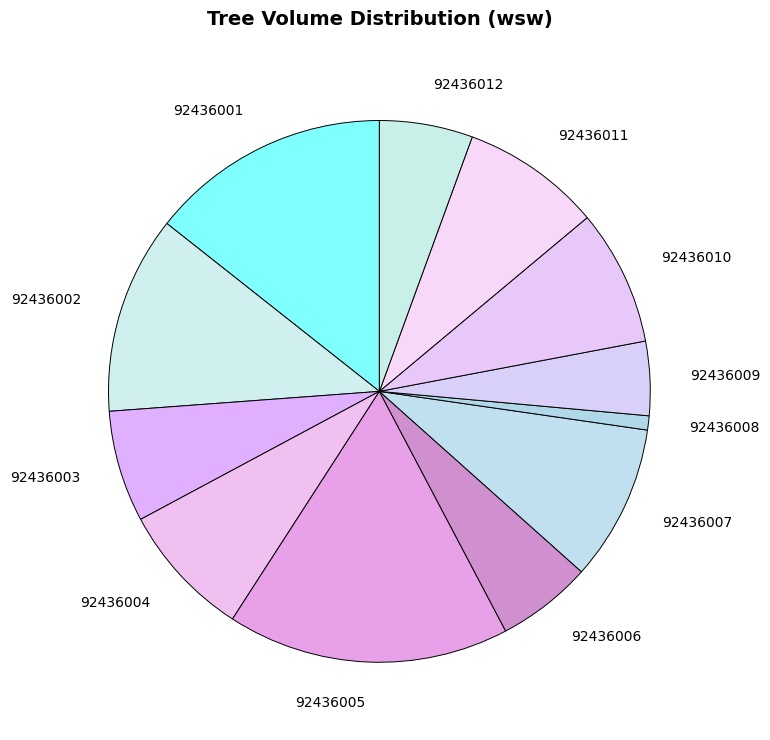

Approximately how many times larger is the value at 92436009 compared to 92436012?

0.8